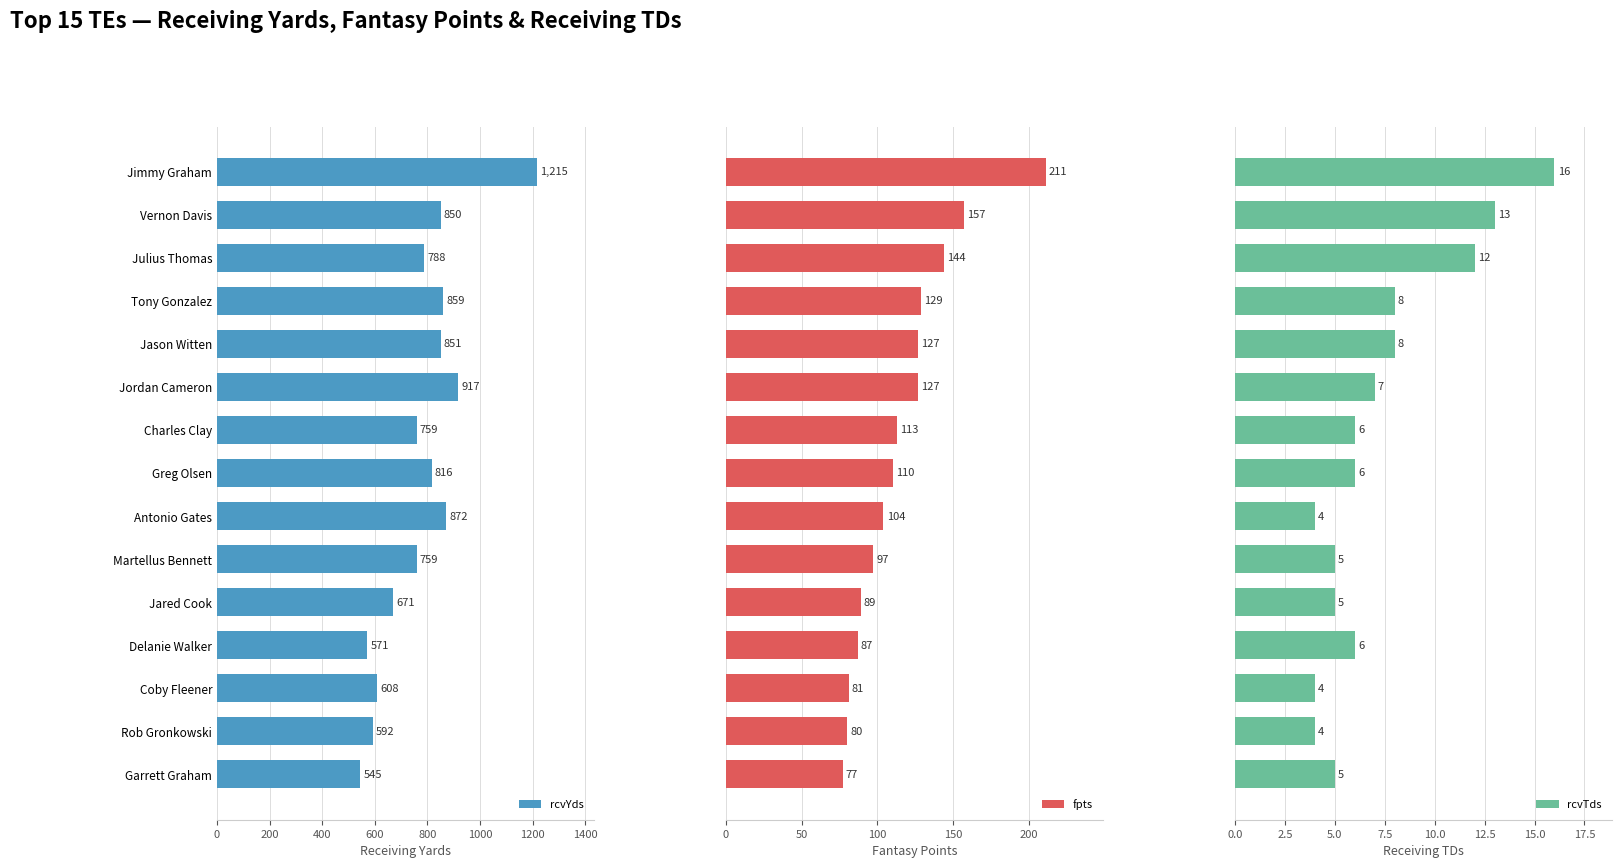

Reading left to right, list all the values displayed in this chart.

rcvYds: 1215	850	788	859	851	917	759	816	872	759	671	571	608	592	545
fpts: 211	157	144	129	127	127	113	110	104	97	89	87	81	80	77
rcvTds: 16	13	12	8	8	7	6	6	4	5	5	6	4	4	5